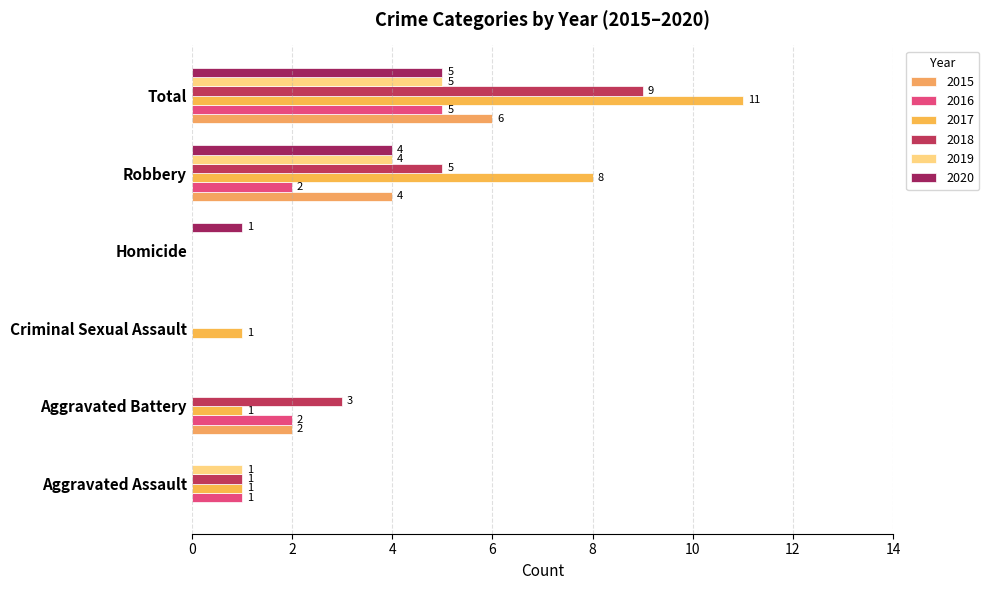

Count the number of categories in the chart.

6